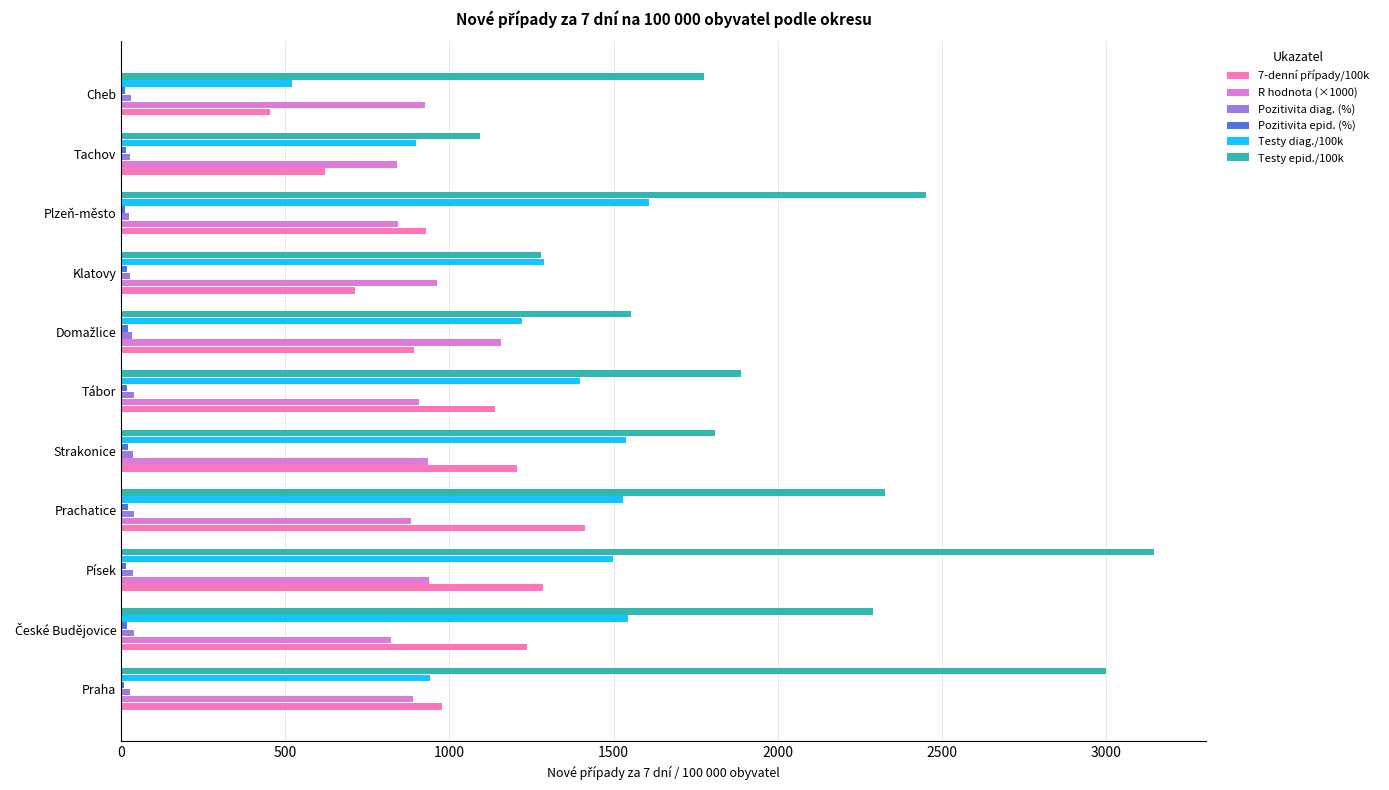

At which category is the sum across all series the highest?

Písek